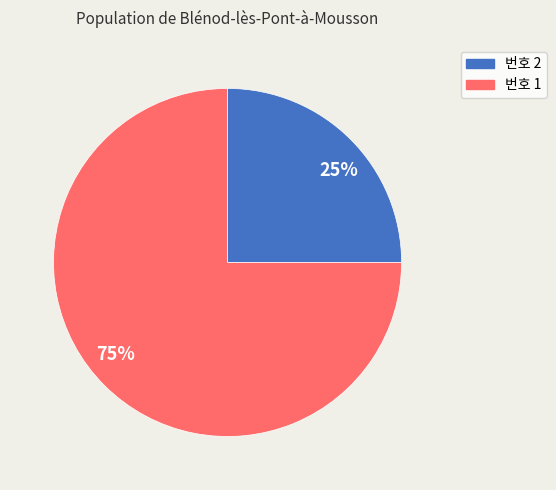

Which category accounts for the majority?

75%